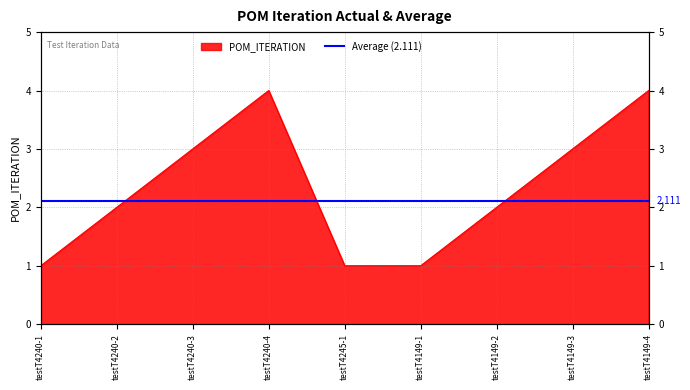

Does the chart have visible grid lines?

Yes